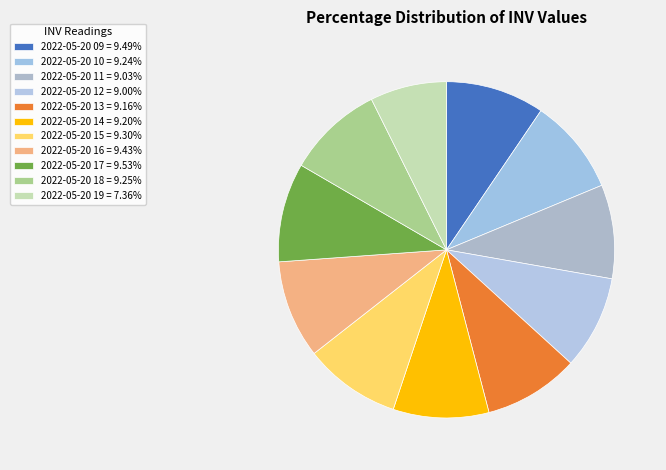

What is the smallest slice in the pie chart?

2022-05-20 19